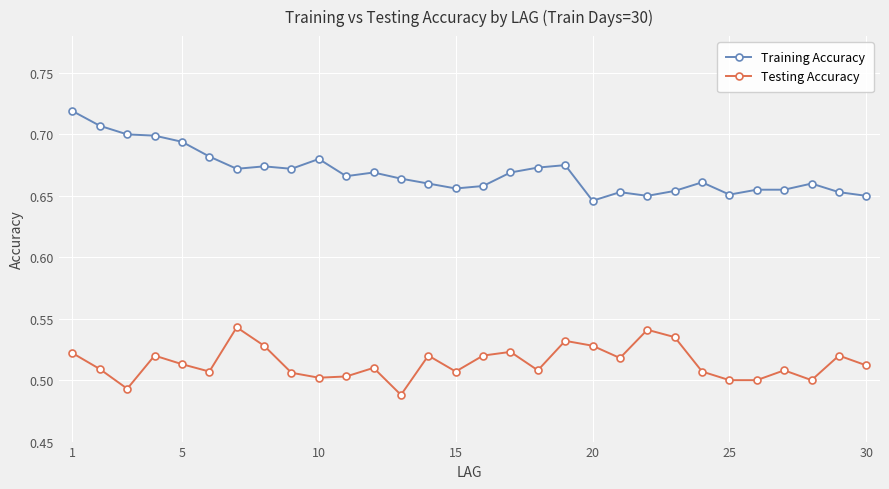

True or false: Training Accuracy and Testing Accuracy intersect in this chart.

False